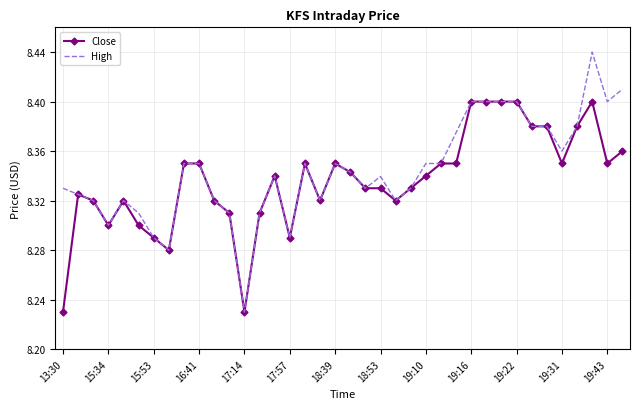

Which series has the largest range (max minus min)?

High